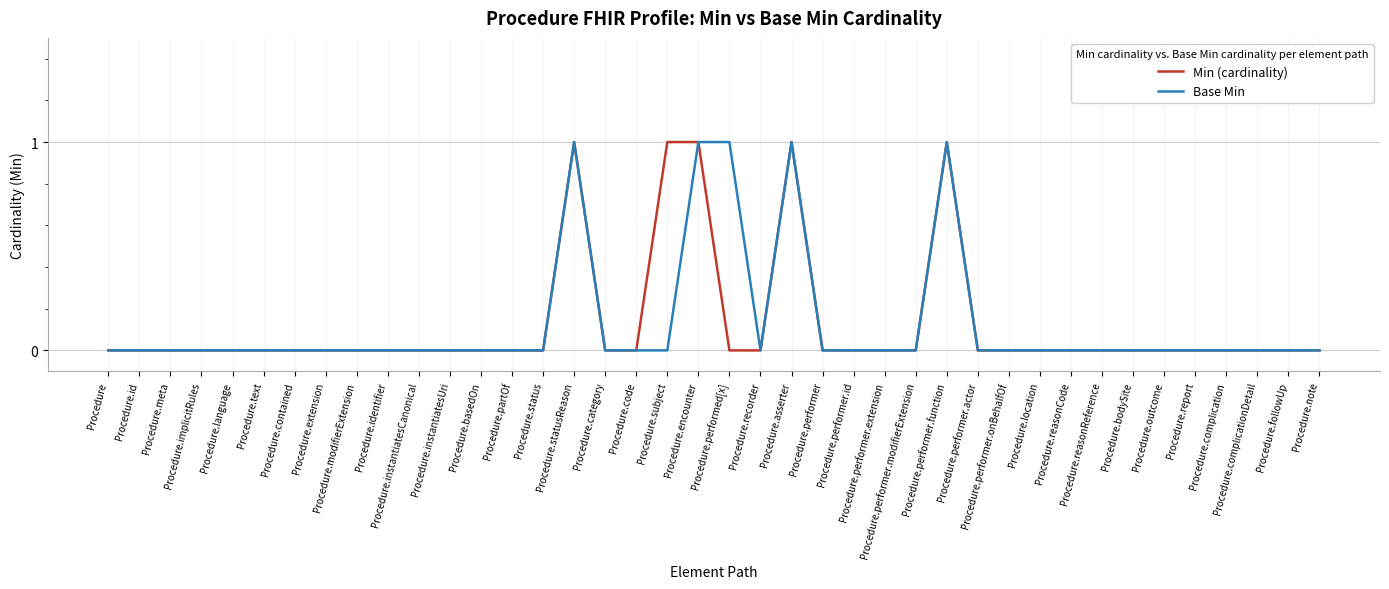

What is the label of the 8th point from the left?

Procedure.extension